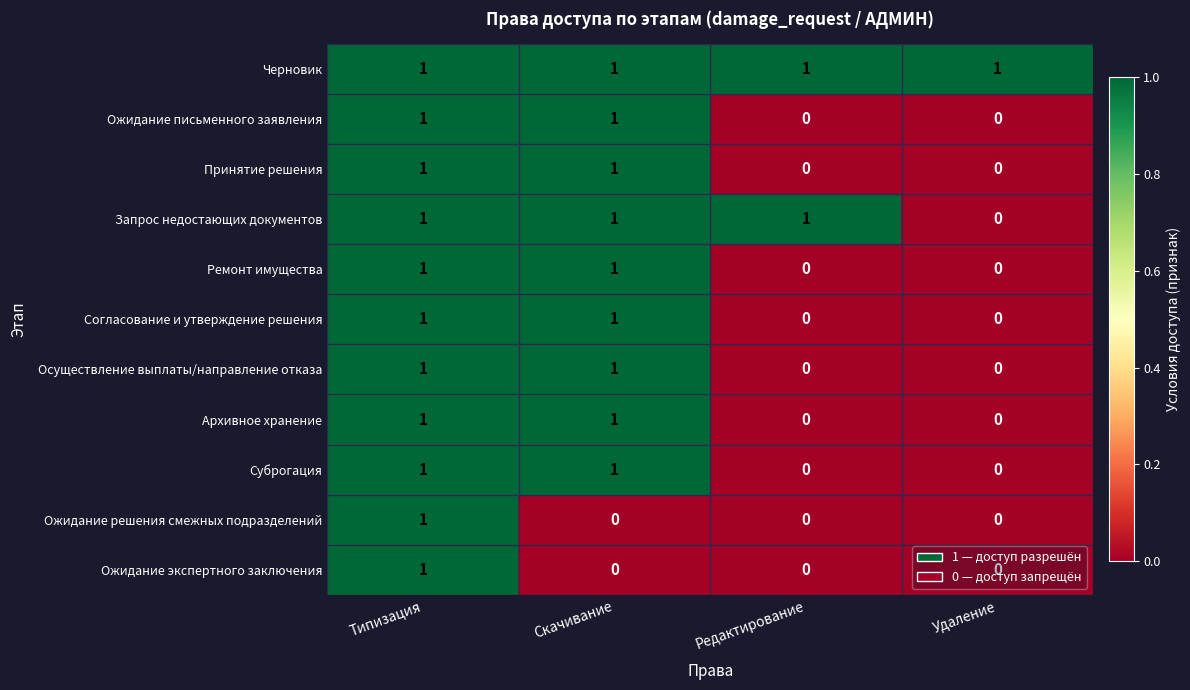

How many series are shown in this chart?

11